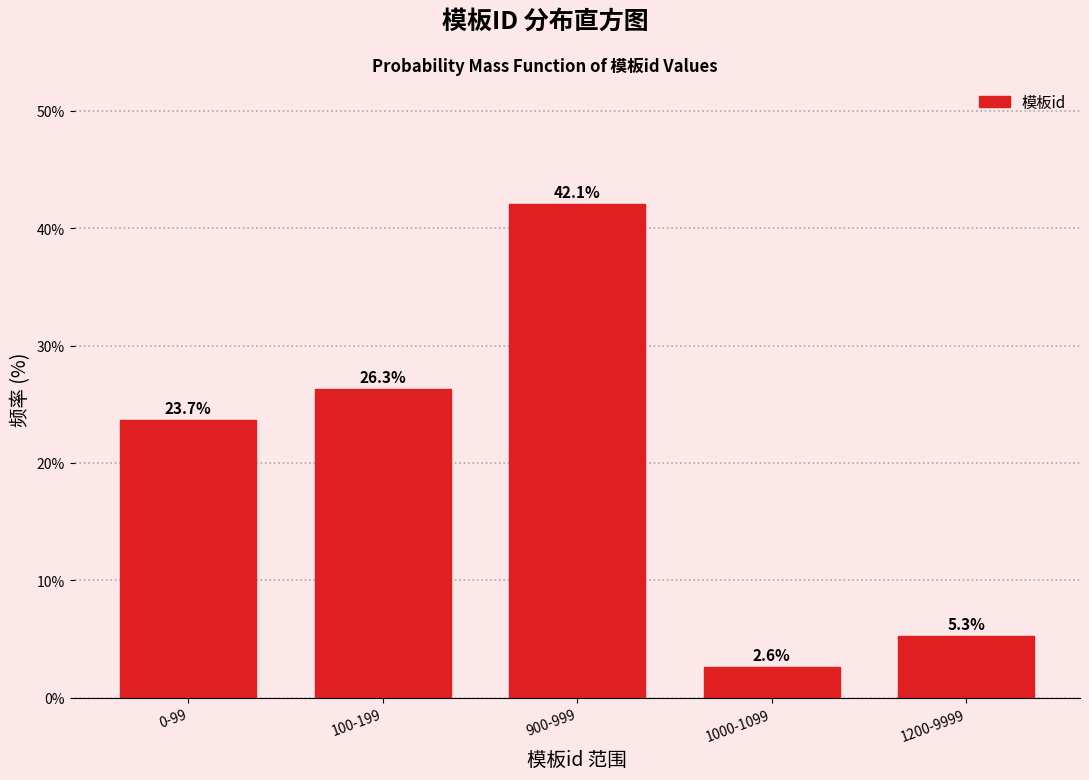

Reading right to left, extract all data points from this chart.

1200-9999=5.3	1000-1099=2.6	900-999=42.1	100-199=26.3	0-99=23.7